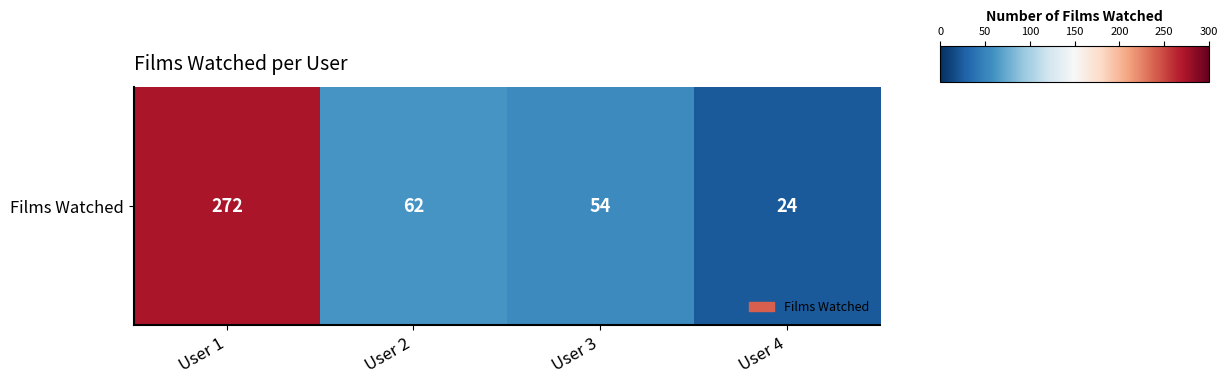

Reading left to right, extract all data points from this chart.

272	62	54	24